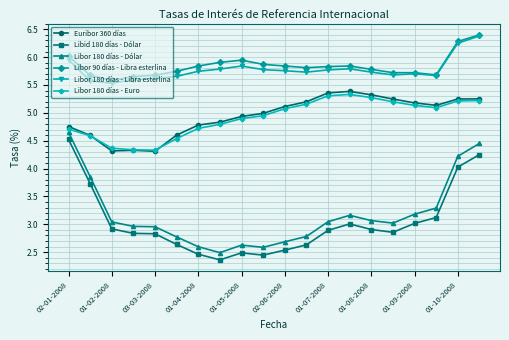

What is the greatest value displayed?

6.4